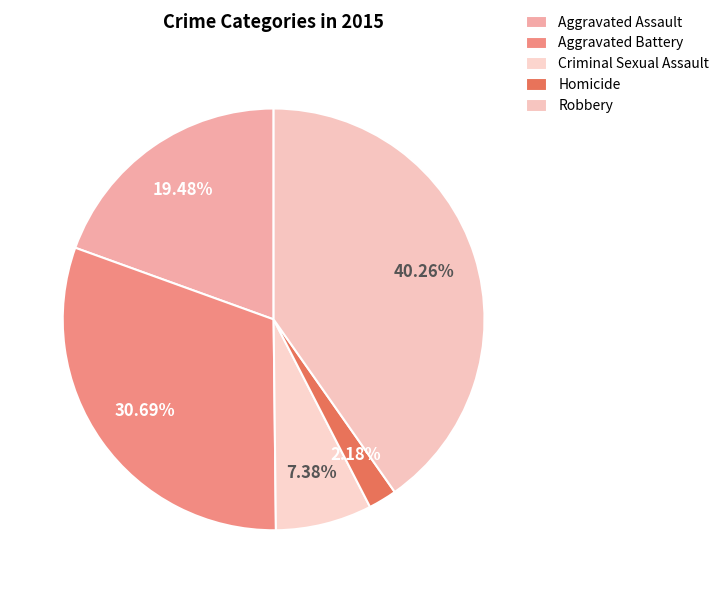

Count the number of slices in the pie.

5